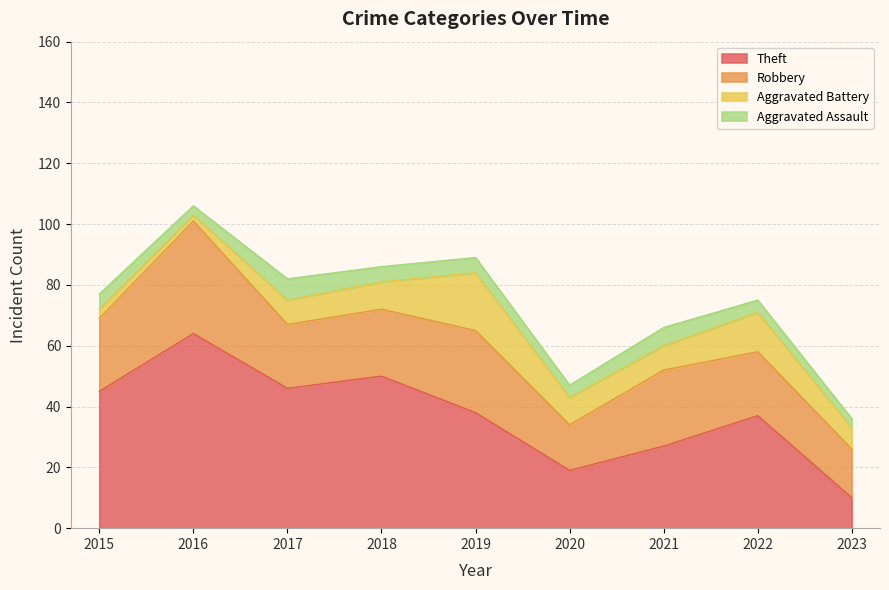

How many lines are shown in the chart?

4